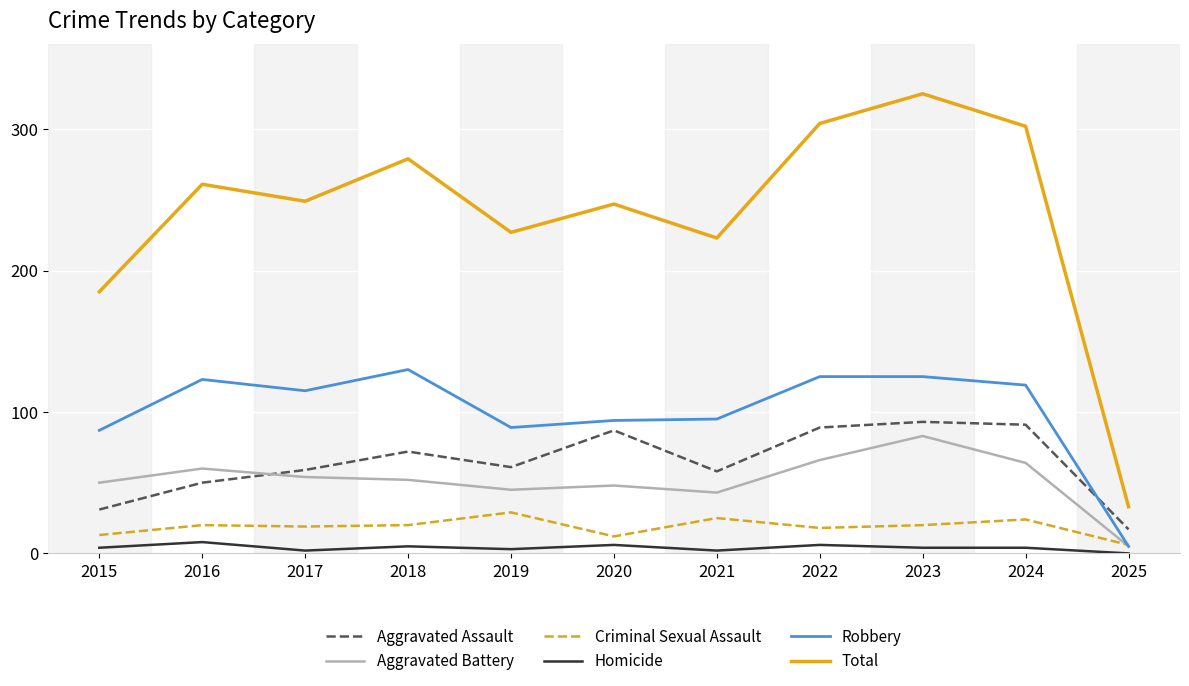

True or false: Aggravated Battery and Total cross at least once.

False